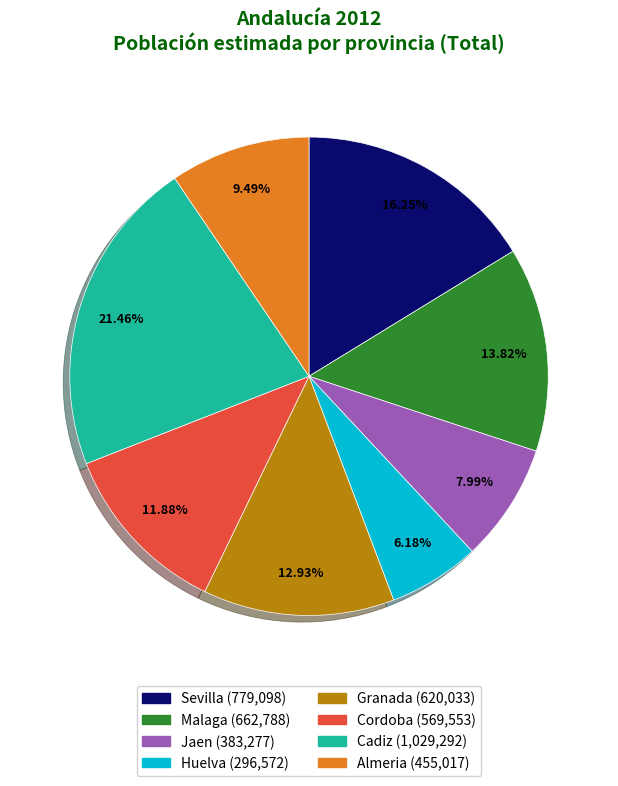

What percentage do Cadiz and Huelva together represent?

27.6%